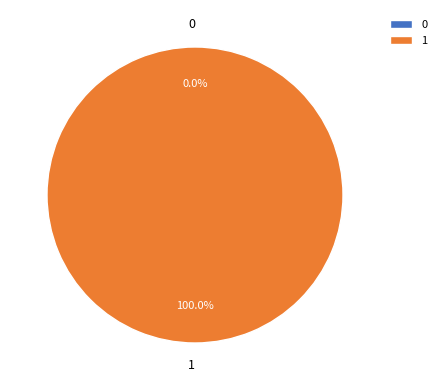

To the nearest percent, what percentage of the pie is 1?

100%